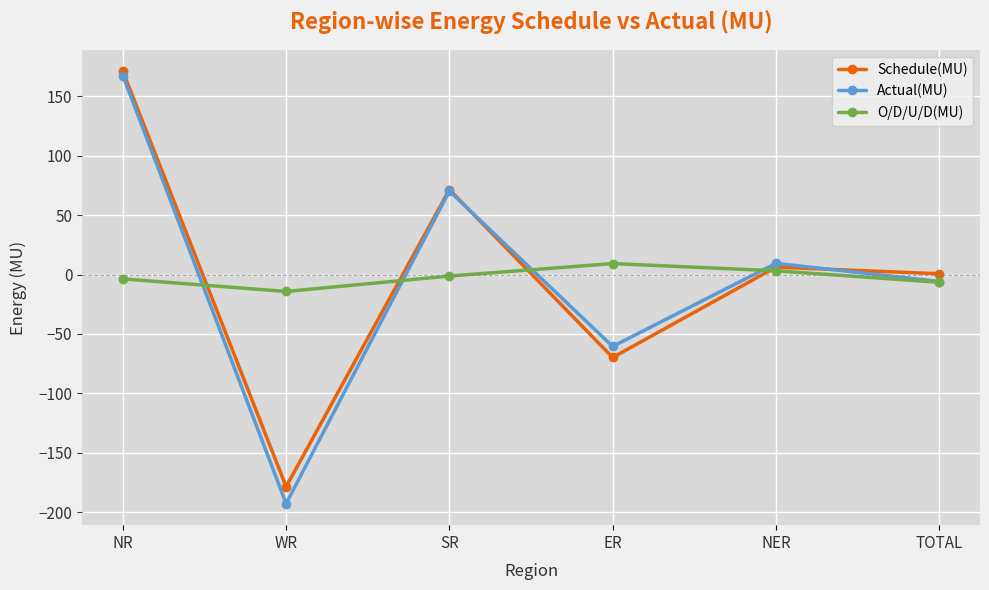

What are all the series names shown in the legend?

Schedule(MU), Actual(MU), O/D/U/D(MU)